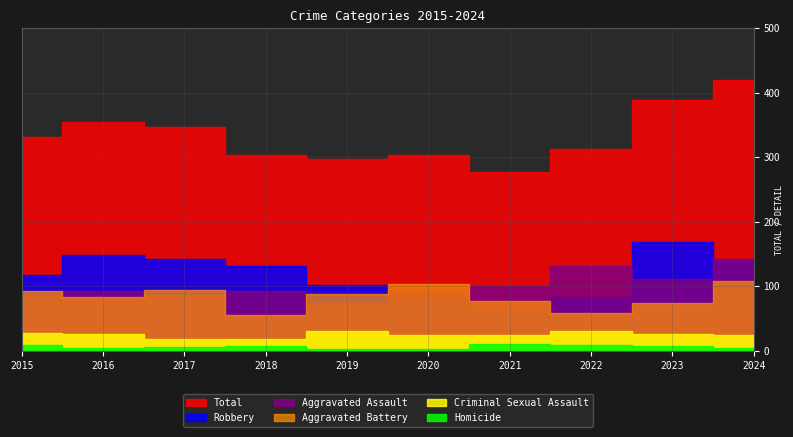

How many interior local peaks does the Aggravated Assault series have?

3